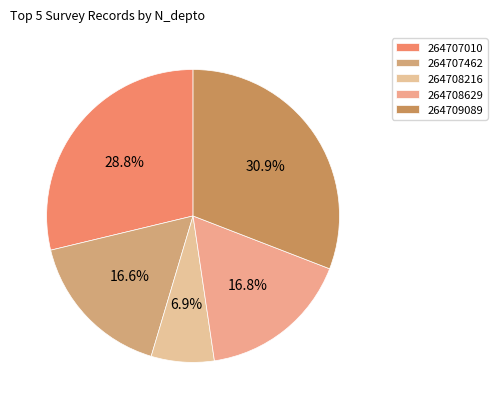

Does 264708216 account for over 50% of the chart?

No